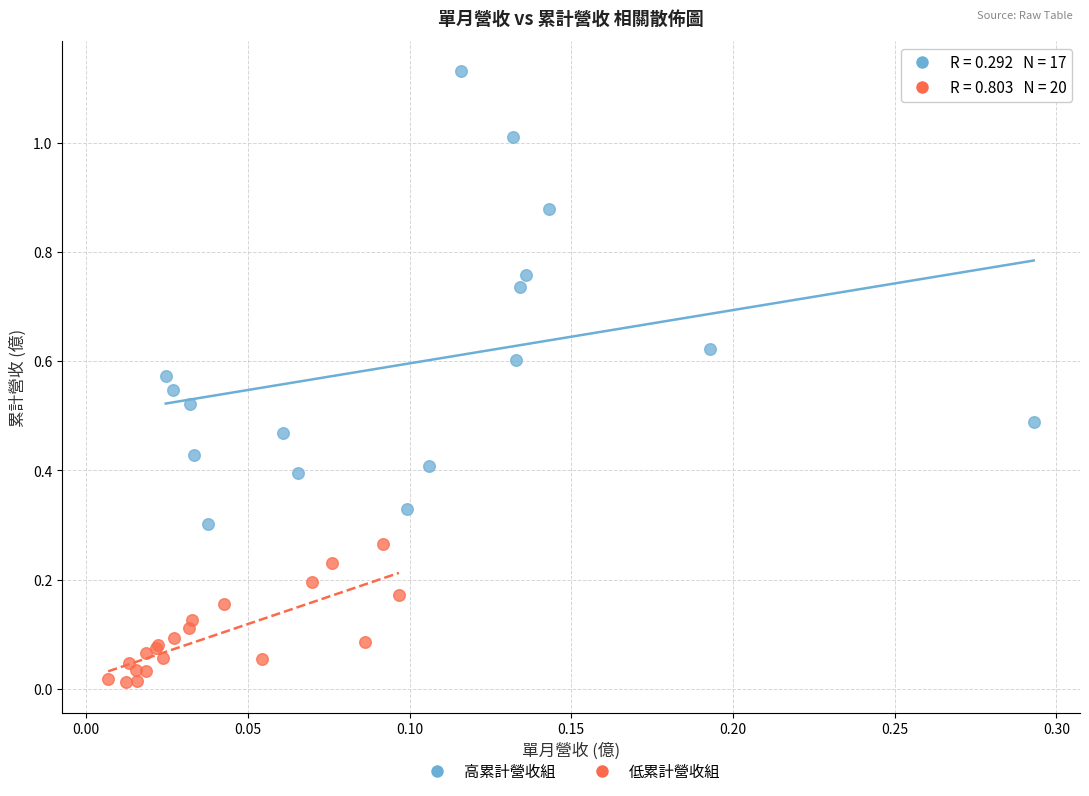

Which series contains the lowest Y value?

低累計營收組